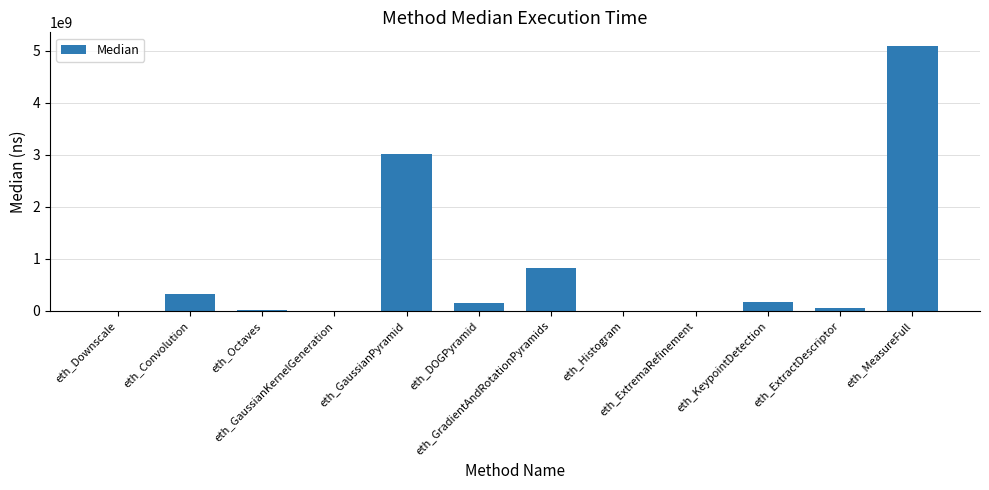

What is the greatest value displayed?

5098126548